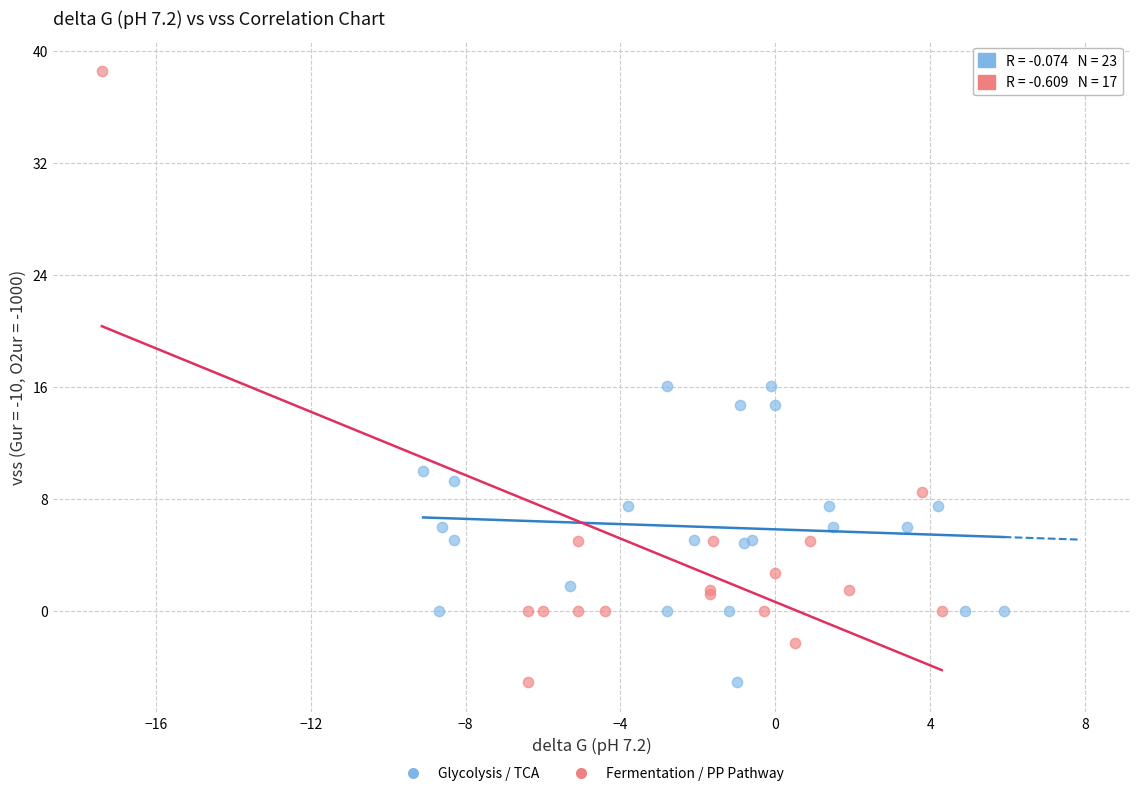

Which series has the widest spread of Y values?

Fermentation / PP Pathway